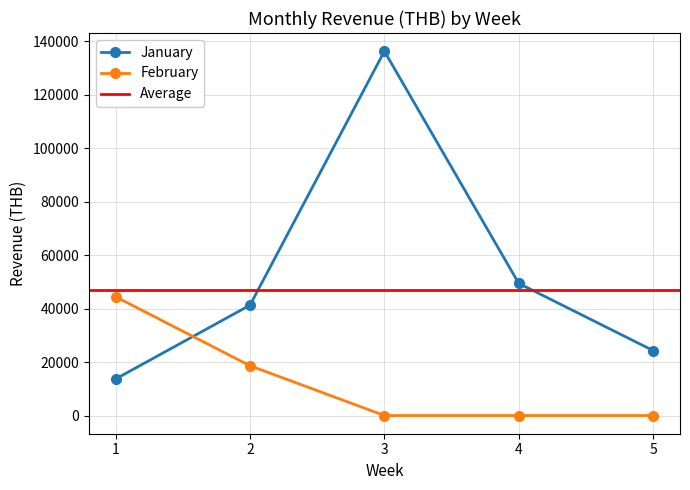

What is the maximum value for February?

44405